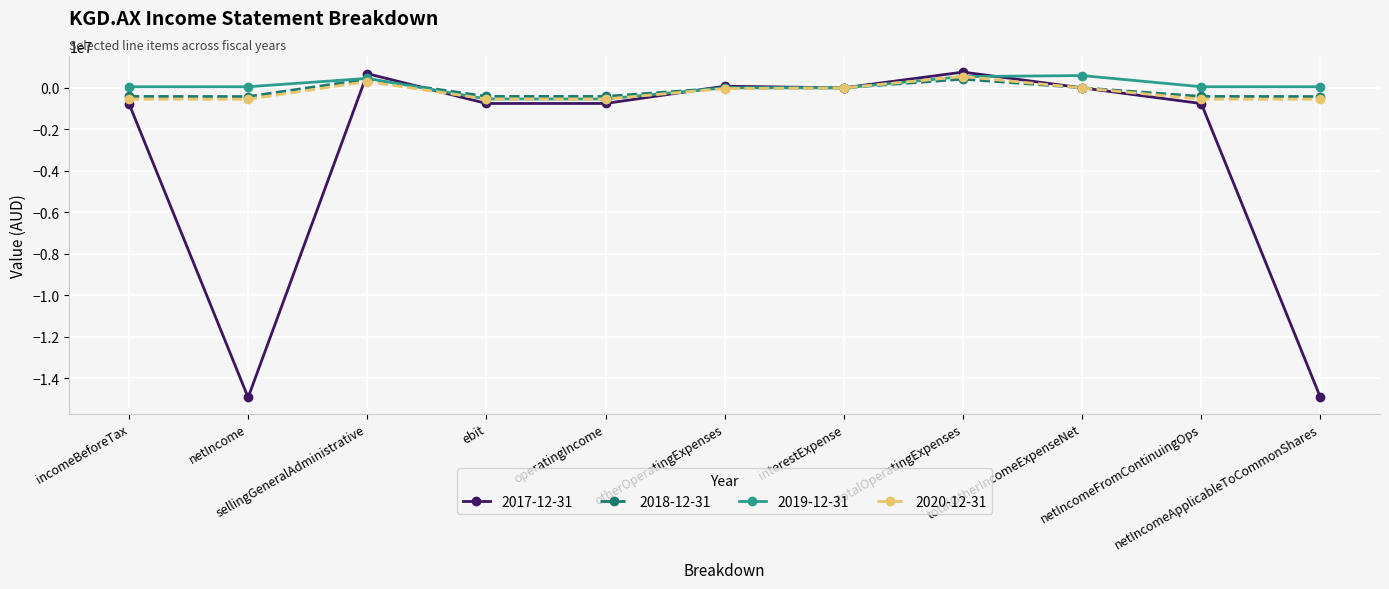

How many lines are shown in the chart?

4